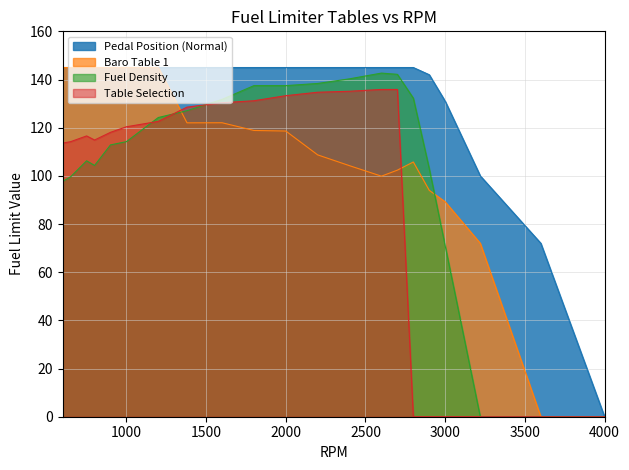

Does the chart display data point markers on the line(s)?

No